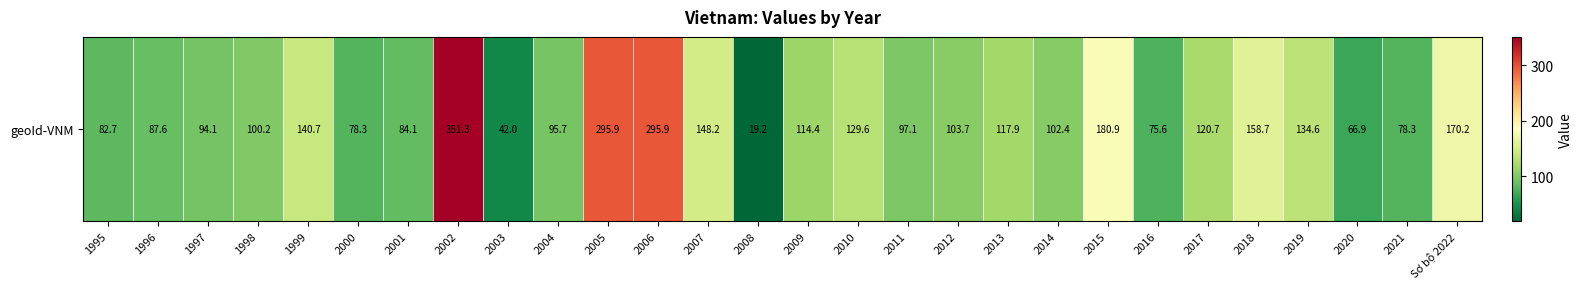

At which category does the chart reach its minimum across all series?

2008